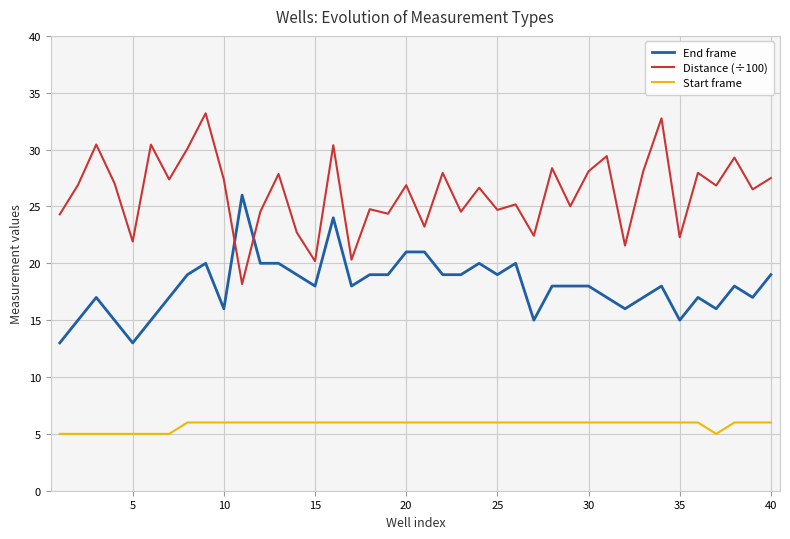

Rank the series by their maximum value, from lowest to highest.

Start frame, End frame, Distance (÷100)